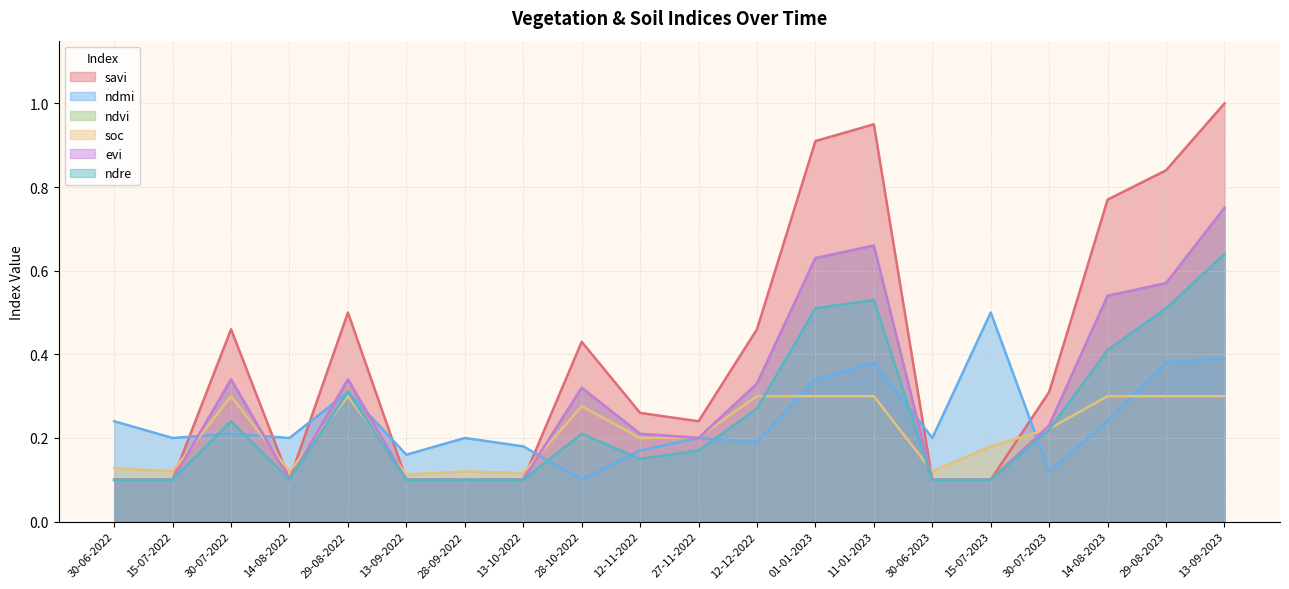

Does the chart have visible grid lines?

Yes